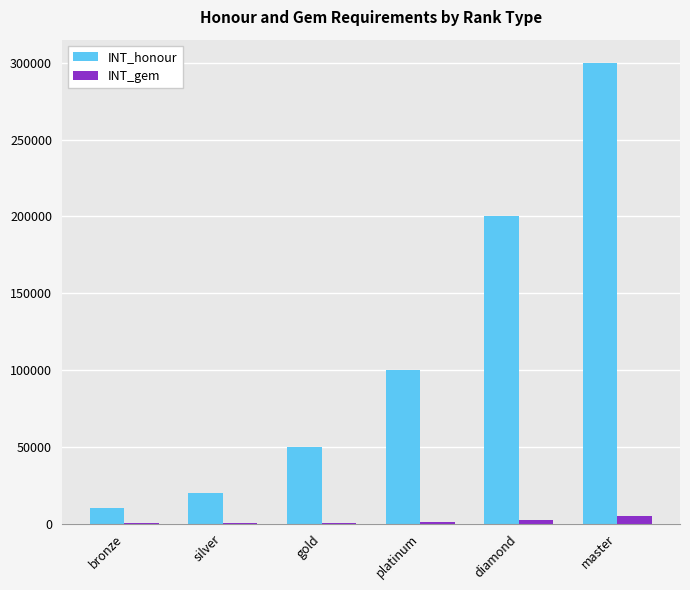

Between bronze and master, which series saw the biggest shift?

INT_honour